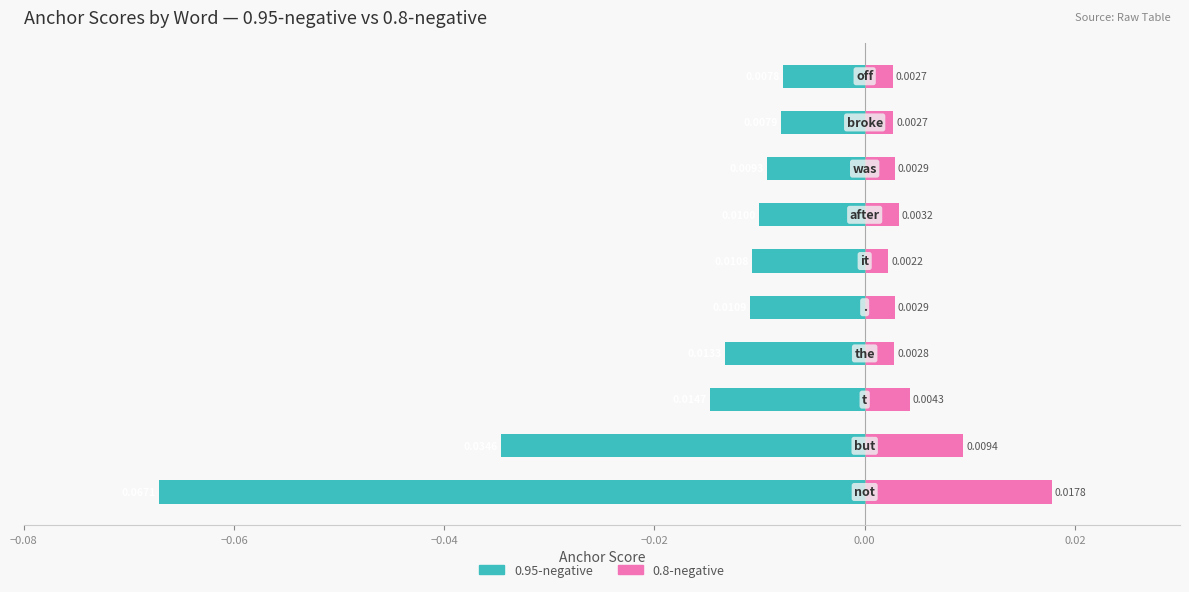

What is the difference between the maximum and minimum values in the 0.95-negative series?

0.1